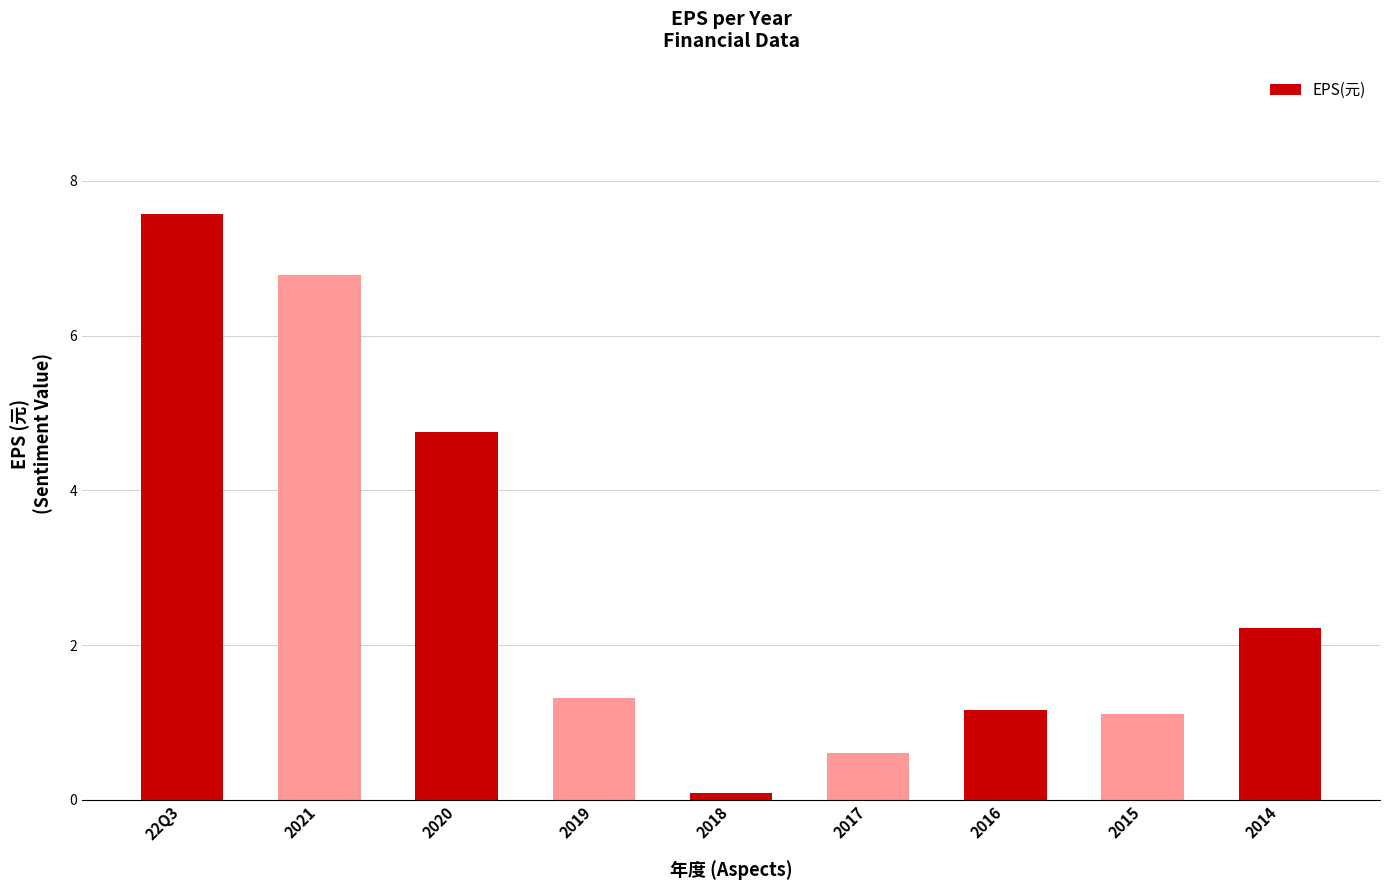

Count the number of categories in the chart.

9